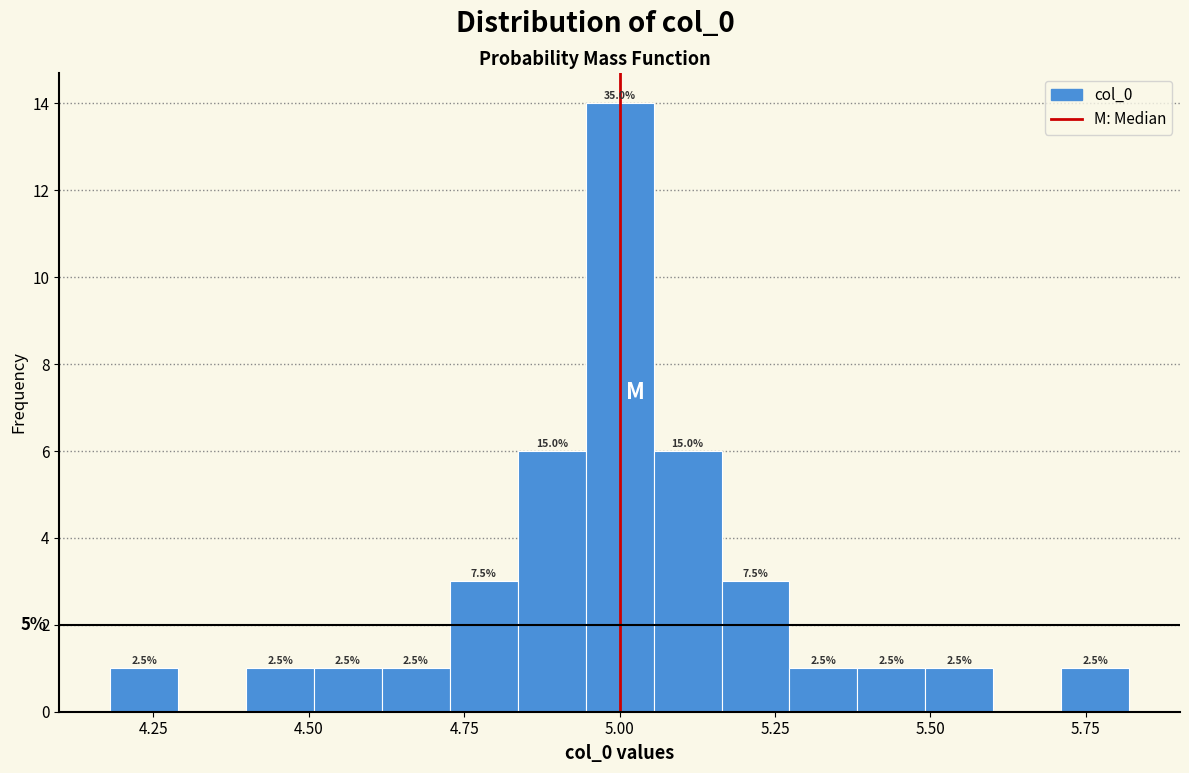

Read against the x-axis, roughly where is the centre of the tallest bar?

5.00